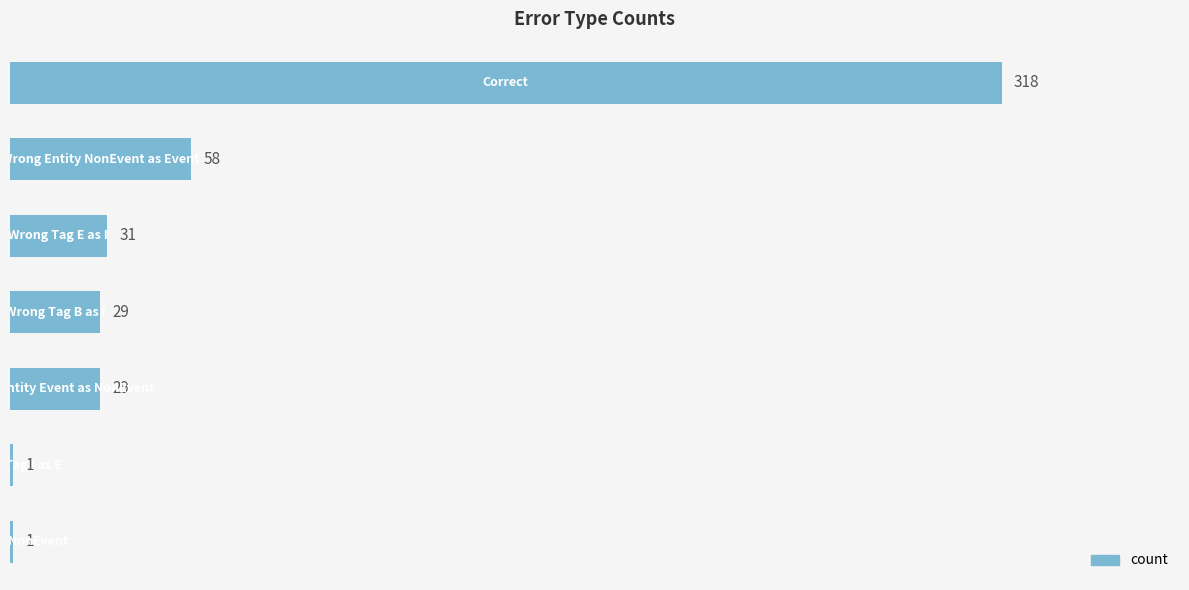

What is the sum of all values?

467